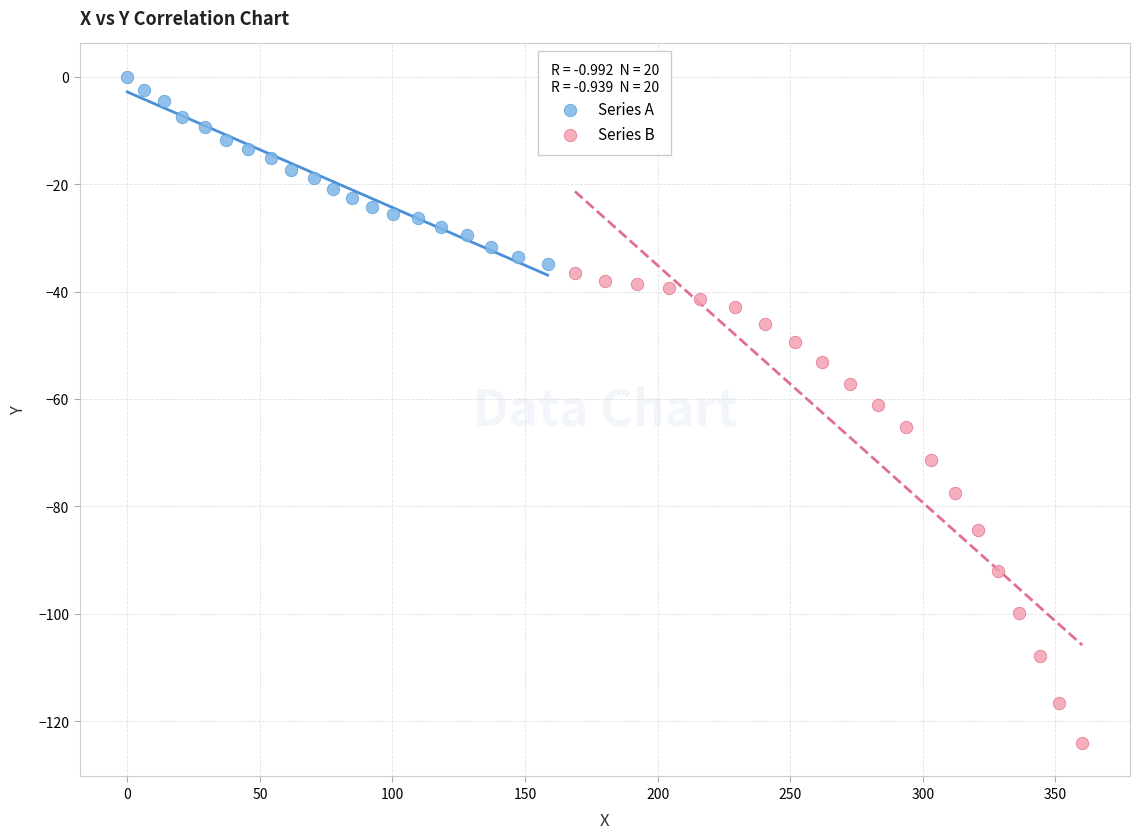

Which series has the largest Y range (max minus min)?

Series B